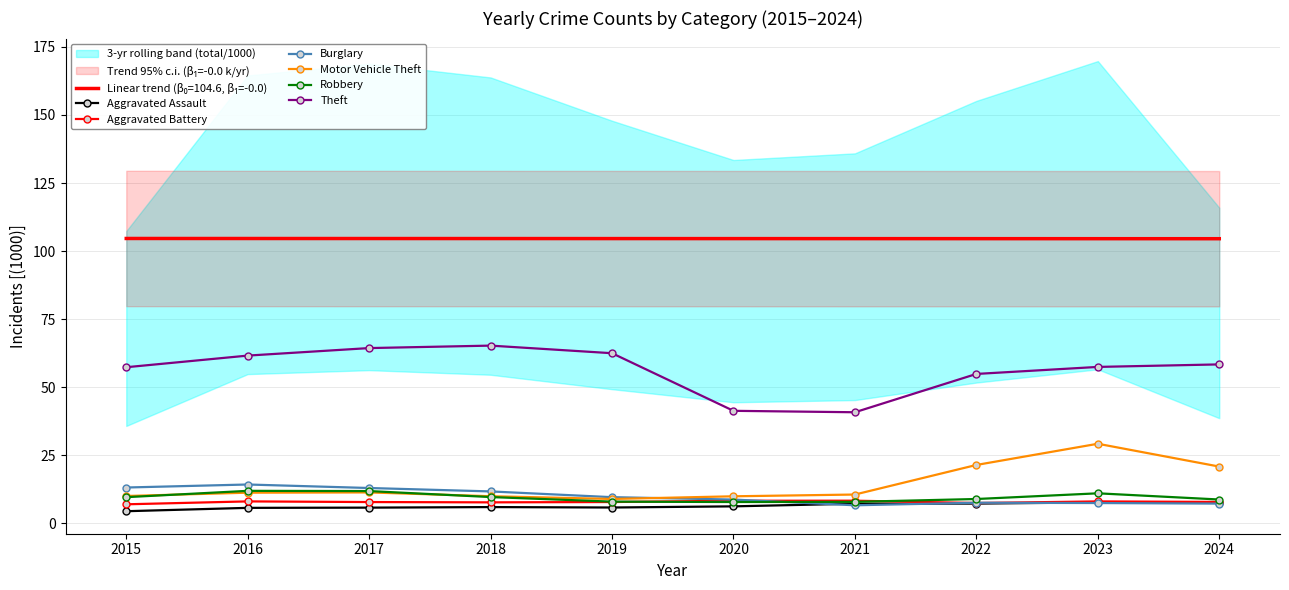

What is the sum of the Robbery values at 2023 and 2017?

22.9